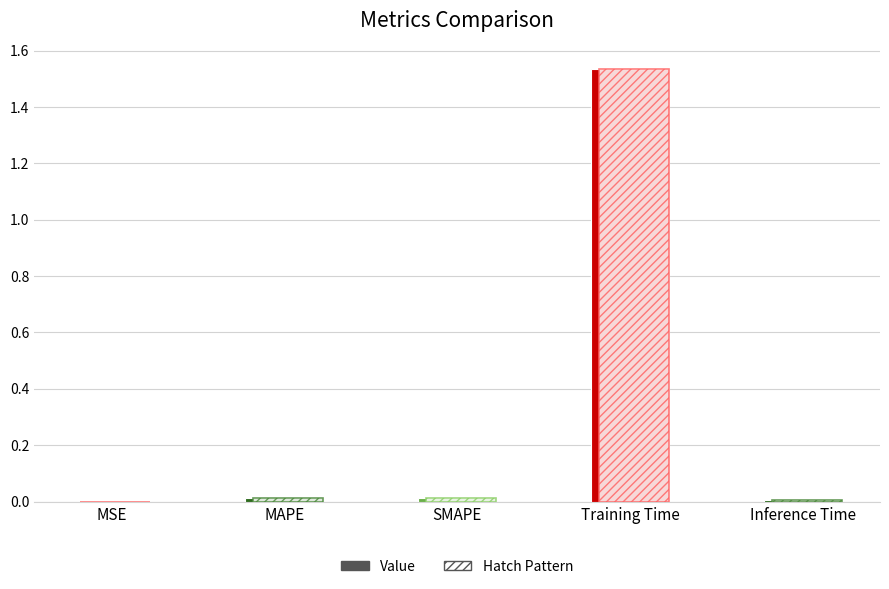

What is the approximate value at Training Time?

1.5